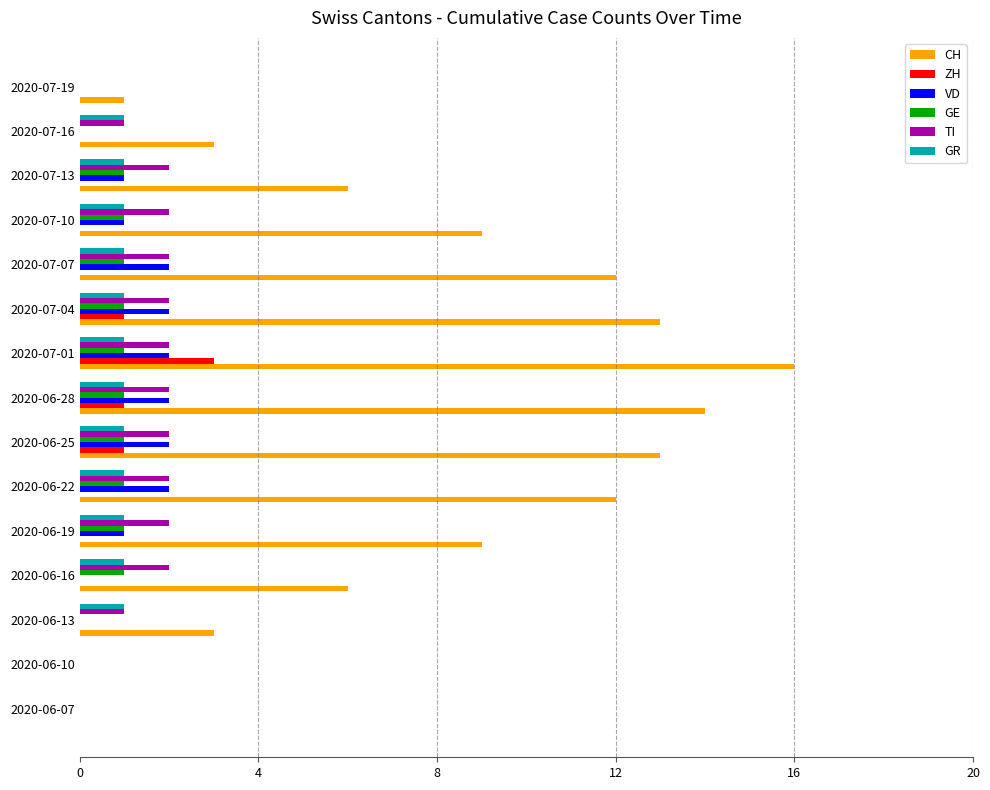

Is the value of GE at 2020-06-07 greater than the value of TI at 2020-06-25?

No